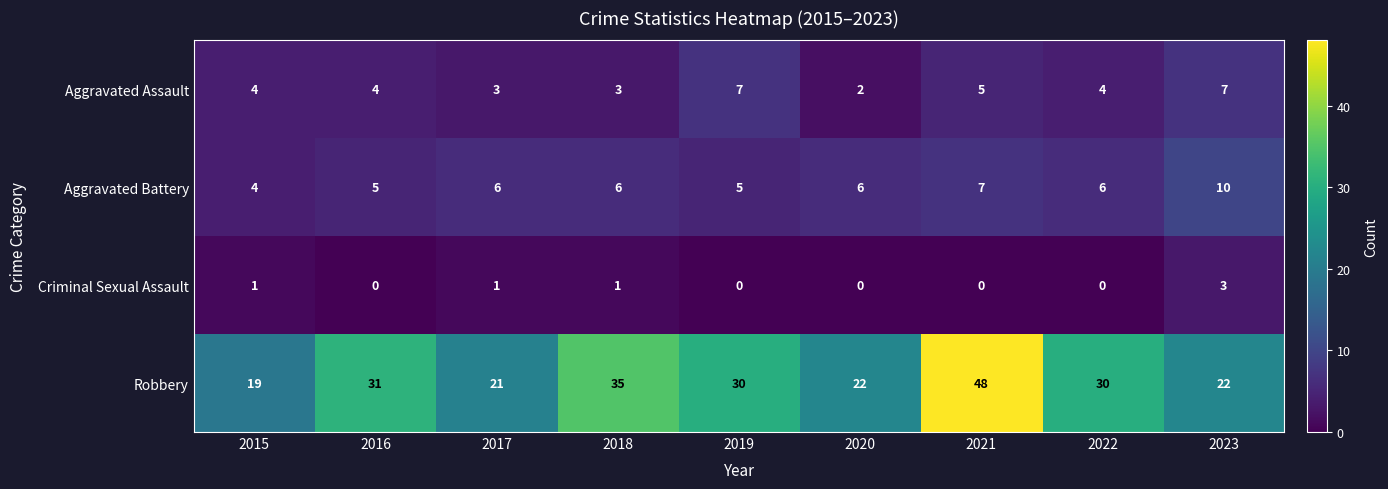

What is the total value across all series at 2021?

60